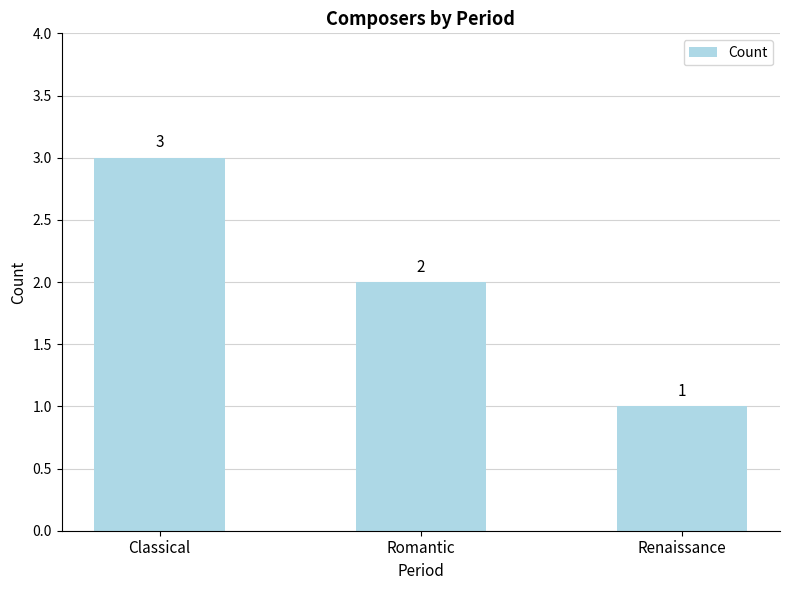

What is the value of the 3rd bar from the left?

1